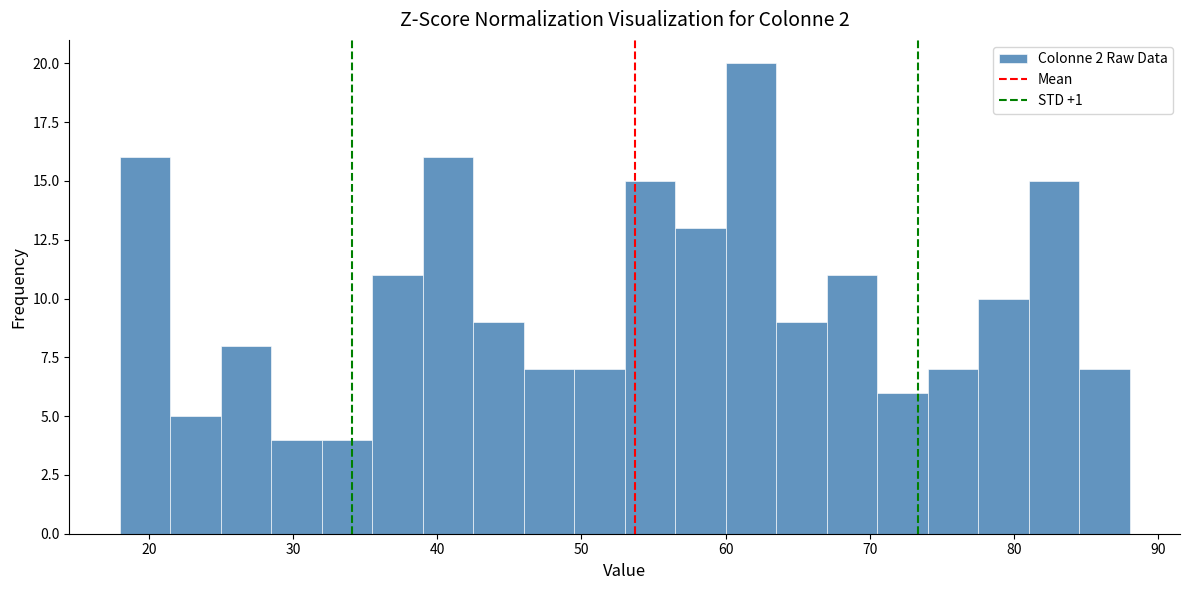

Read against the x-axis, roughly where is the centre of the tallest bar?

62